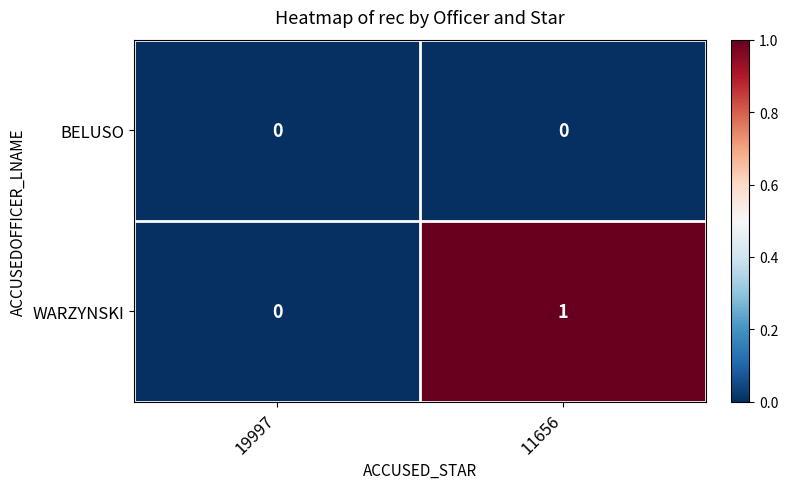

What is the spread (max minus min) of values at 11656?

1